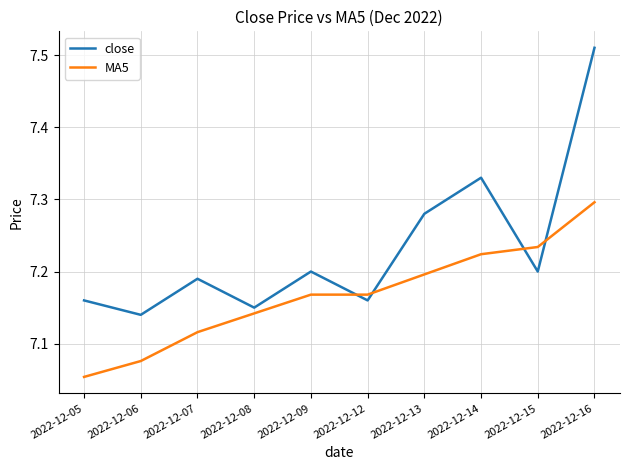

Which category has the lowest value in the MA5 series?

2022-12-05